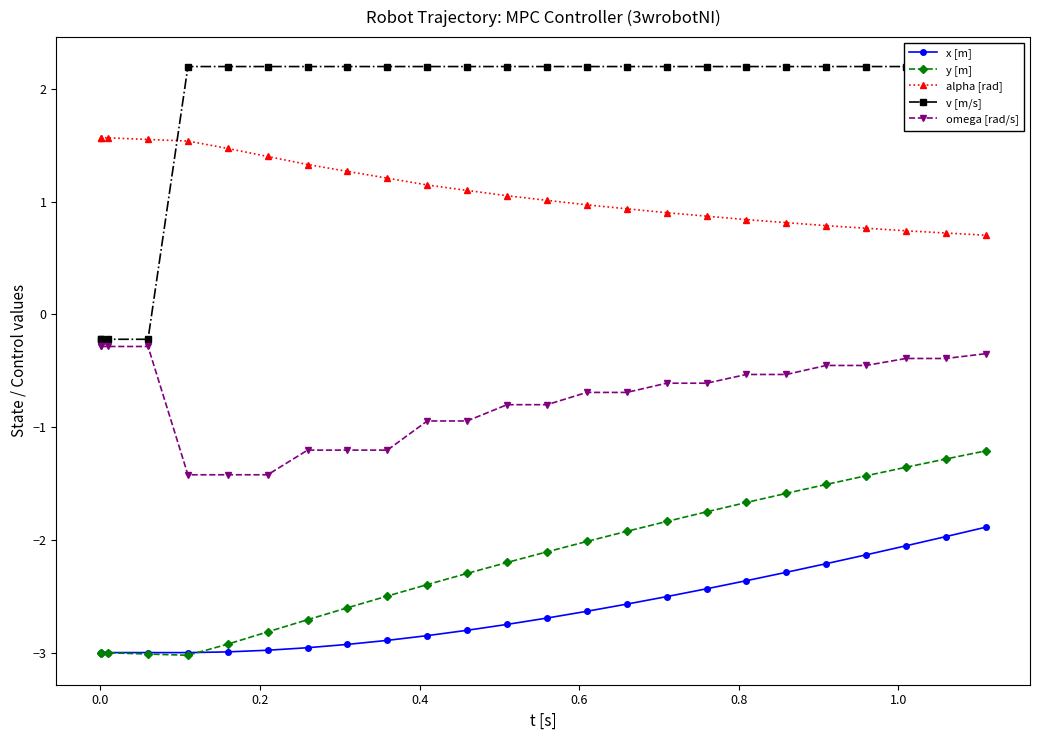

What is the value of the y [m] point at the 18th from the left?

-1.8